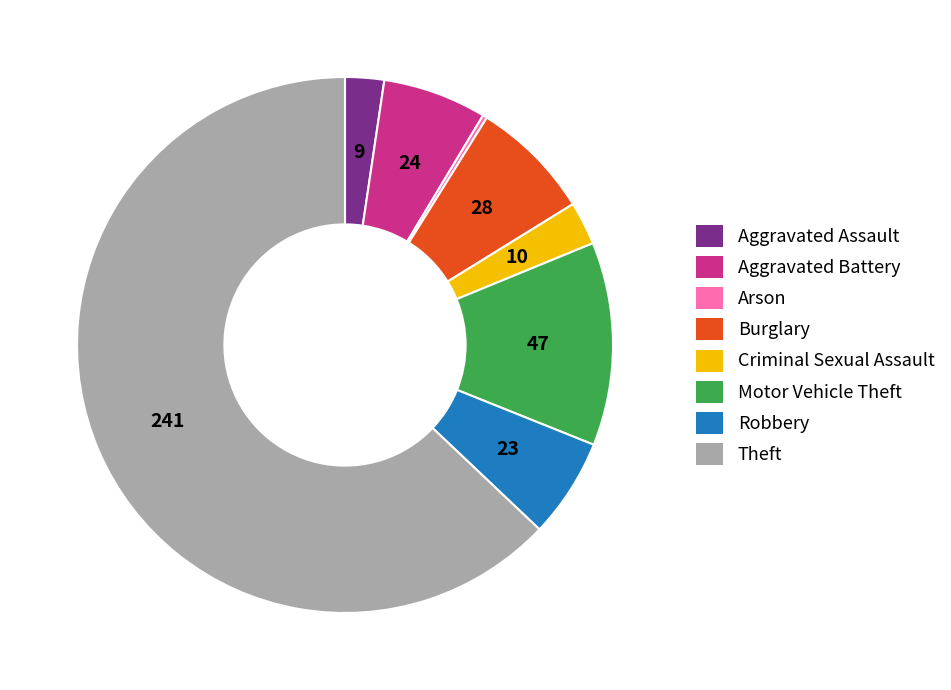

What is the largest slice in the pie chart?

Theft